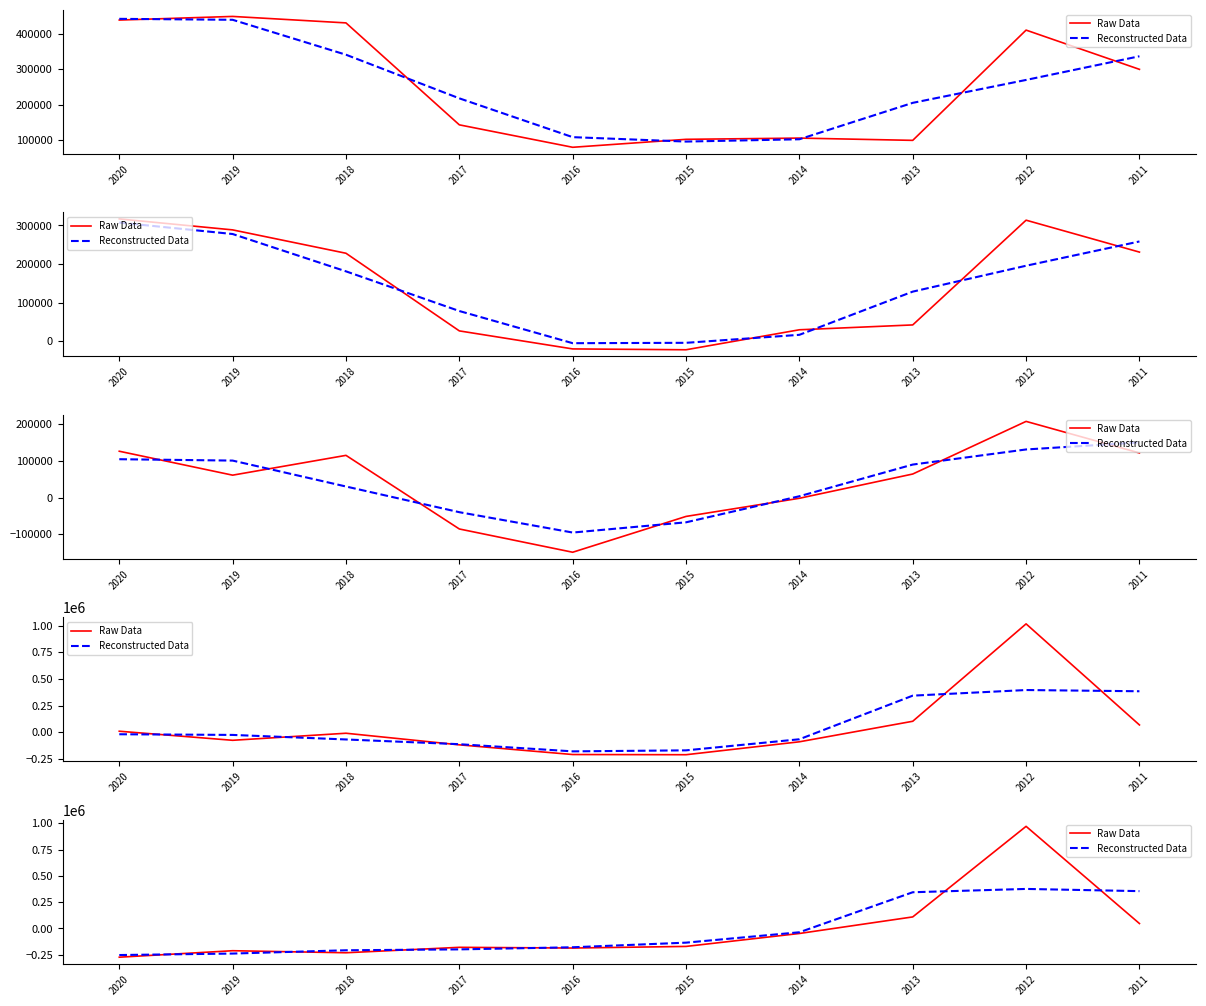

What is the value of the Reconstructed Data point at the 8th from the left?

344300.0